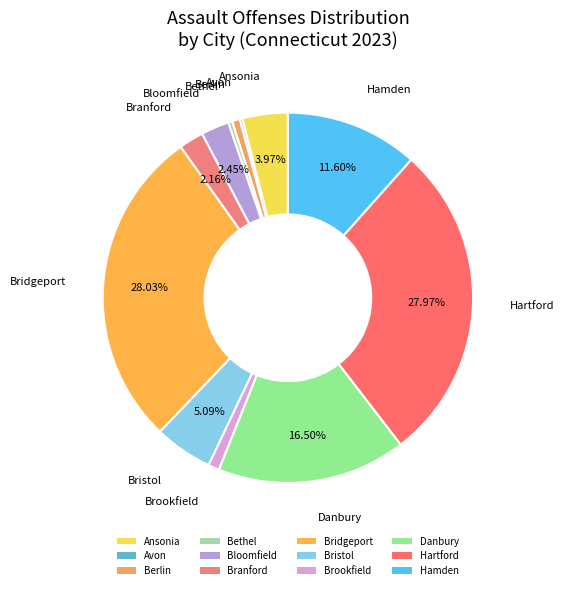

Do Berlin and Ansonia together represent more than half of the pie?

No